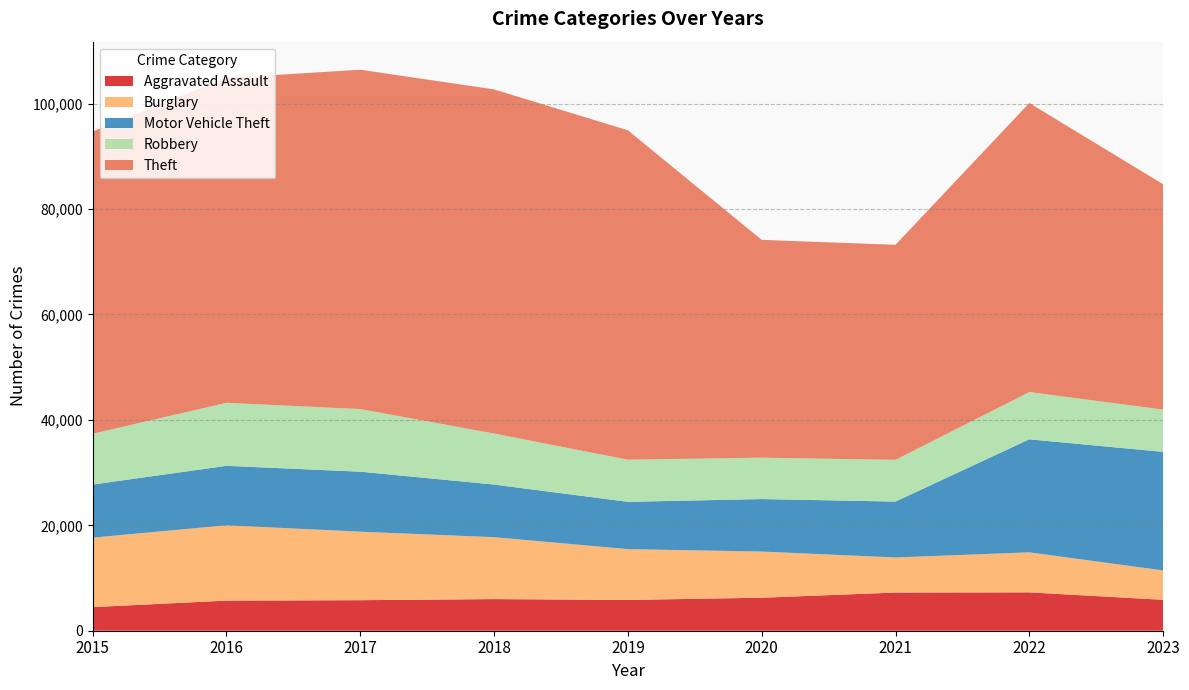

Reading right to left, extract all data points from this chart.

Aggravated Assault: 5861	7280	7242	6263	5841	6001	5793	5712	4480
Burglary: 5575	7594	6659	8758	9638	11747	13001	14289	13184
Motor Vehicle Theft: 22499	21446	10603	9959	8977	9985	11380	11286	10068
Robbery: 8026	8964	7918	7855	7995	9681	11880	11960	9638
Theft: 42746	54834	40802	41324	62492	65287	64386	61621	57350